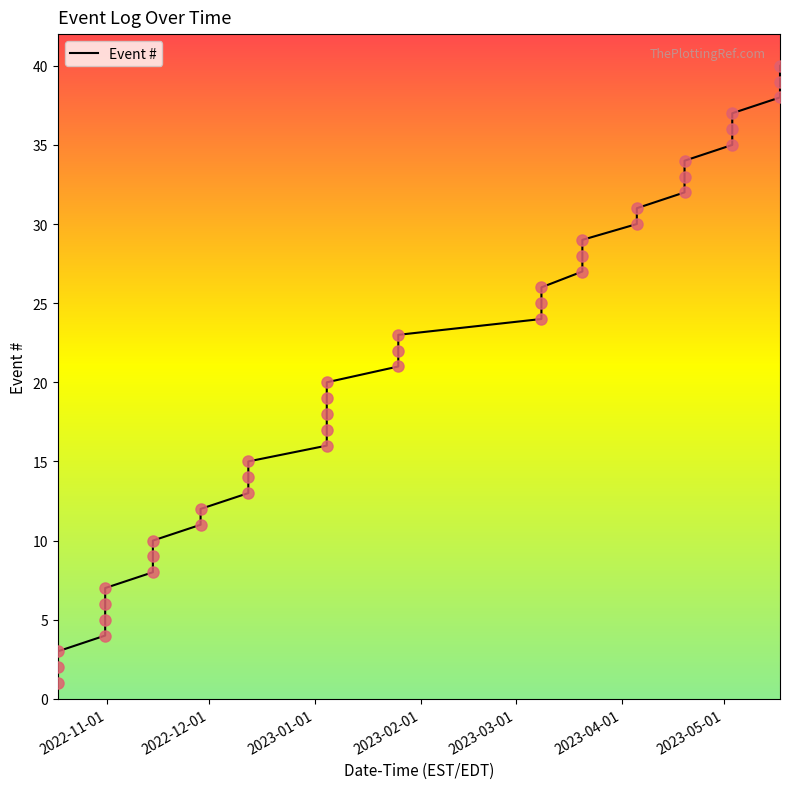

What is the greatest value displayed?

40